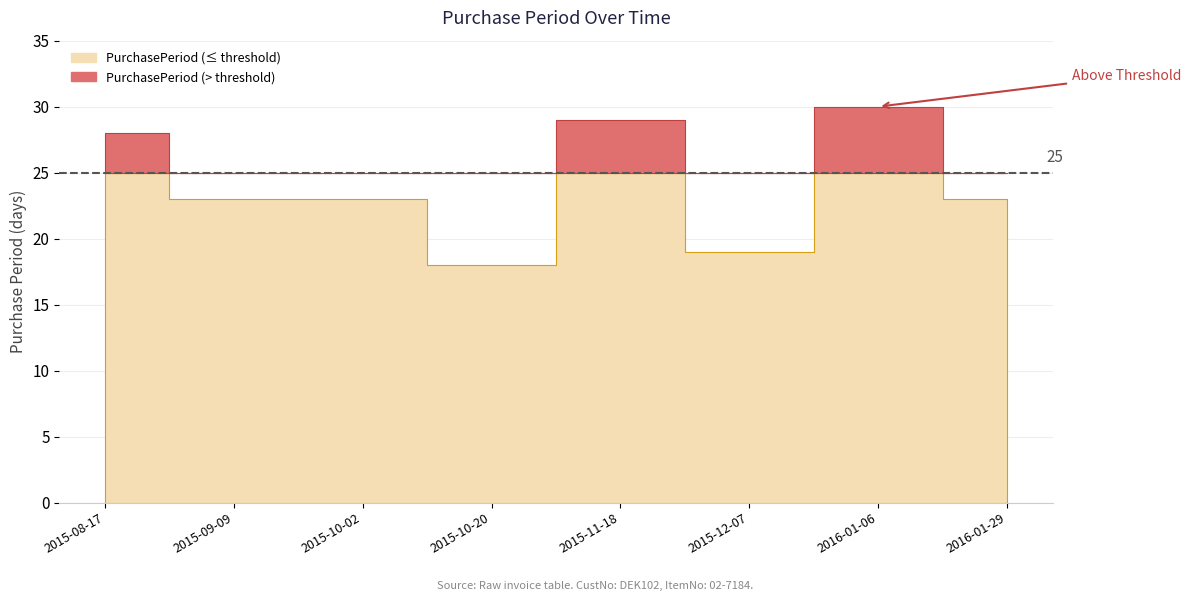

What is the sum of the values at 2015-10-02 and 2015-11-18?

52